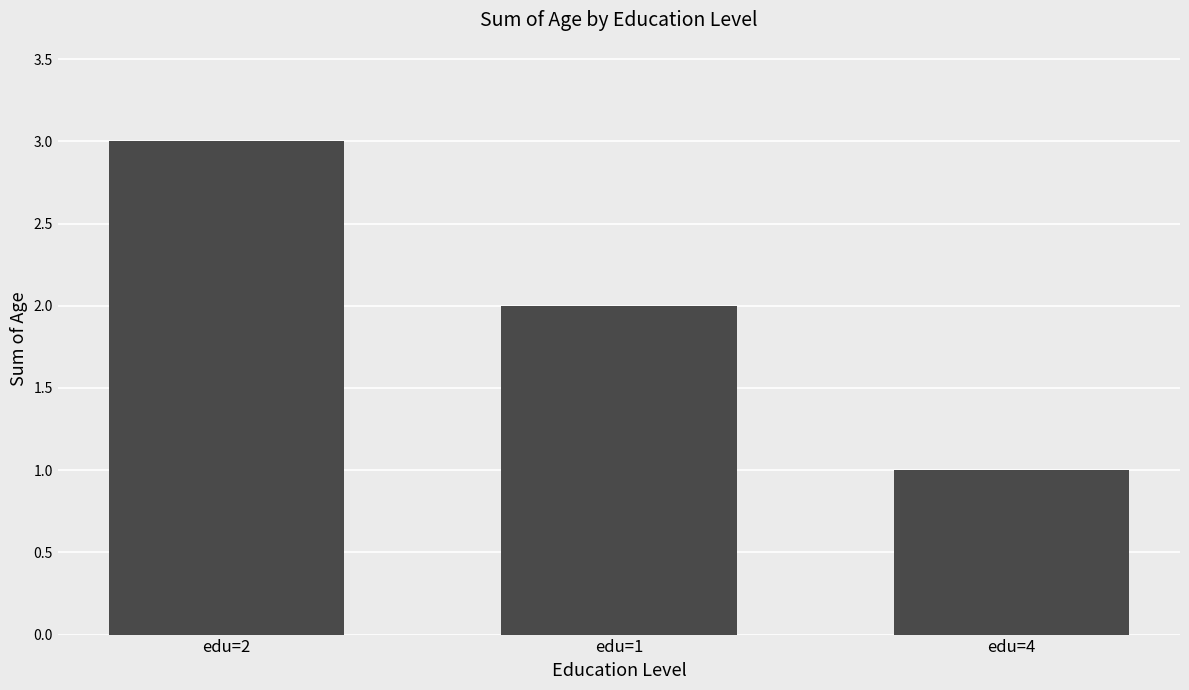

What position from the right is edu=1?

2